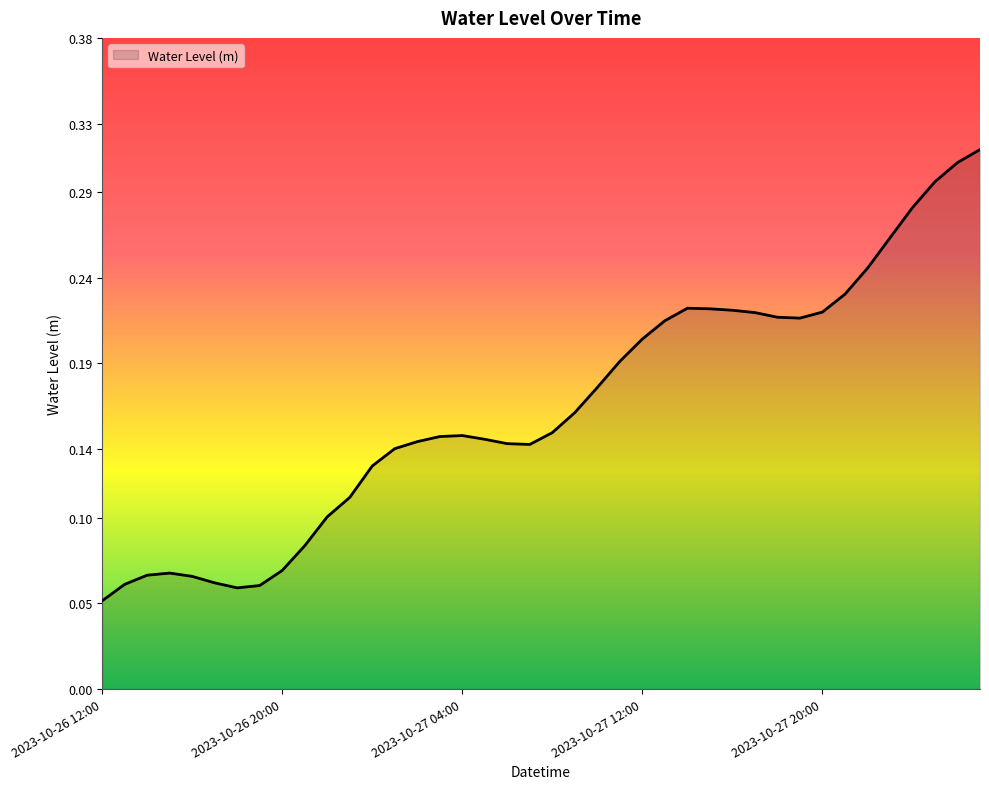

How many lines are shown in the chart?

1